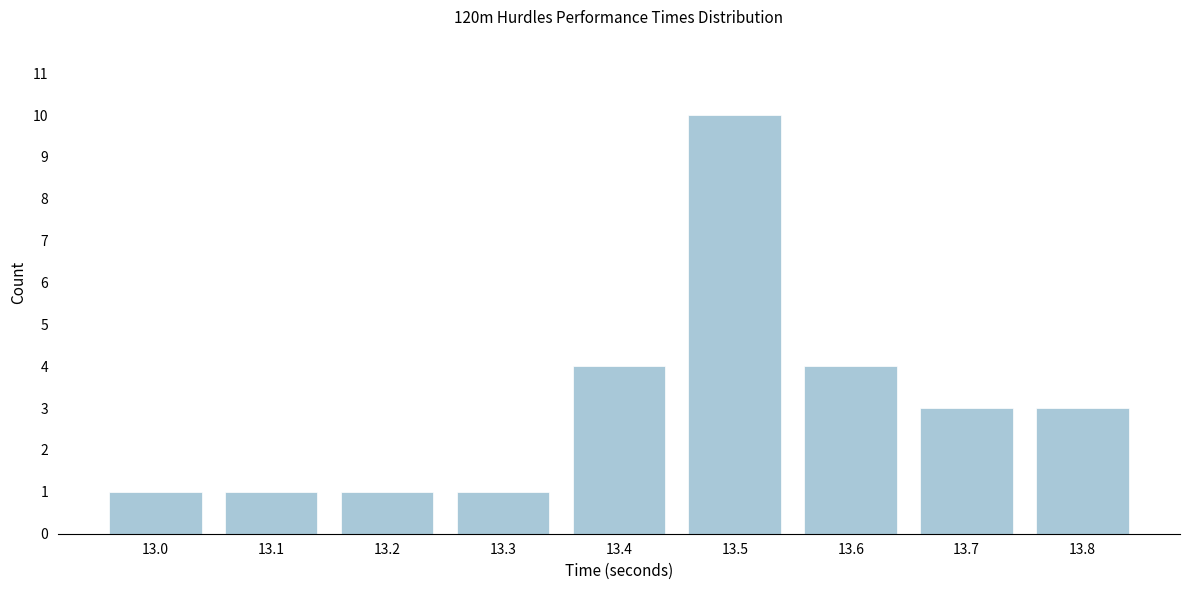

Reading left to right, list all the values displayed in this chart.

1	1	1	1	4	10	4	3	3